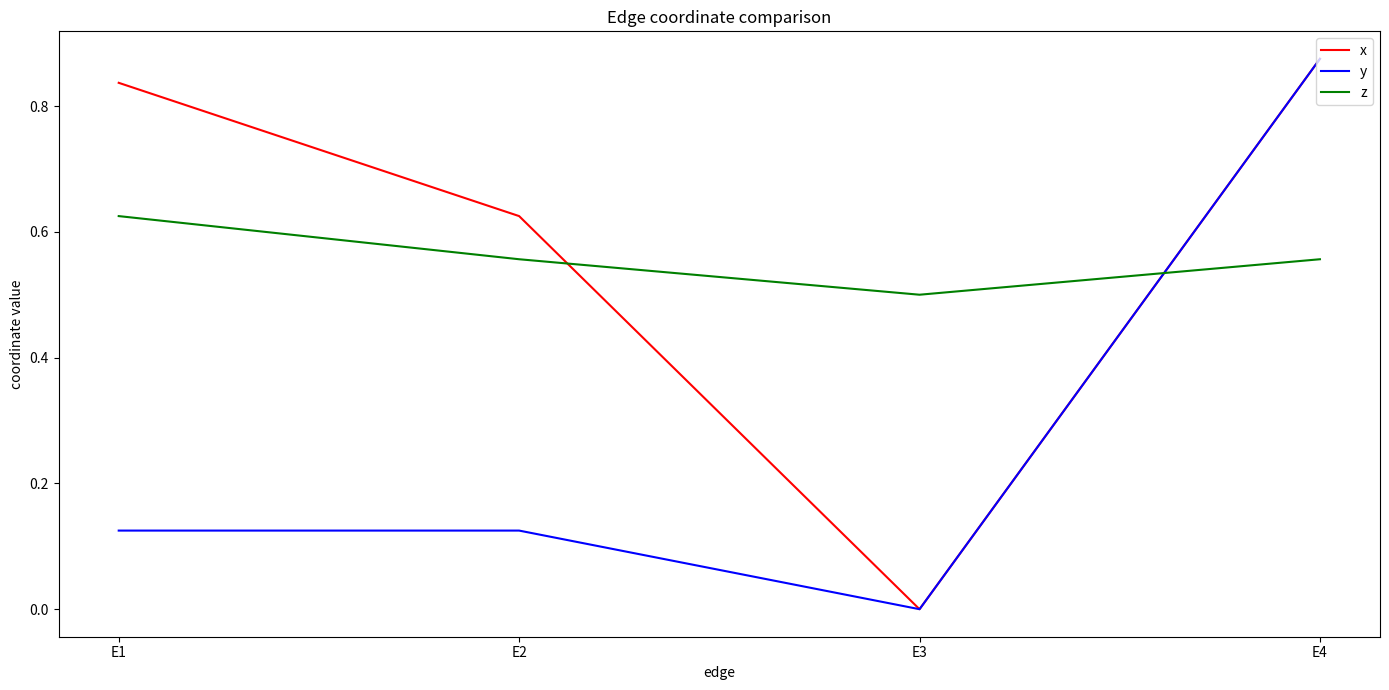

The value of z at E3 is 0.5. True or false?

True